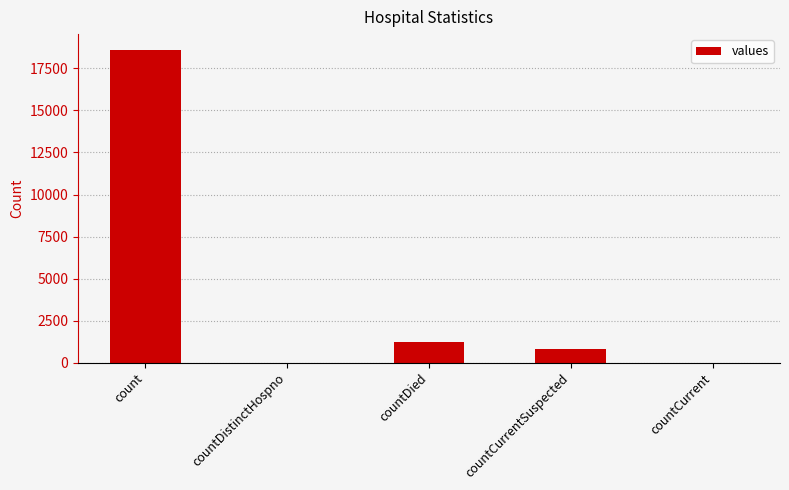

What is the greatest value displayed?

18615